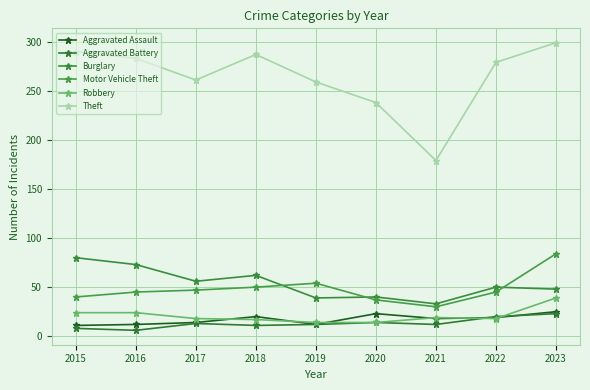

What is the difference between the highest and lowest values at 2021?

167